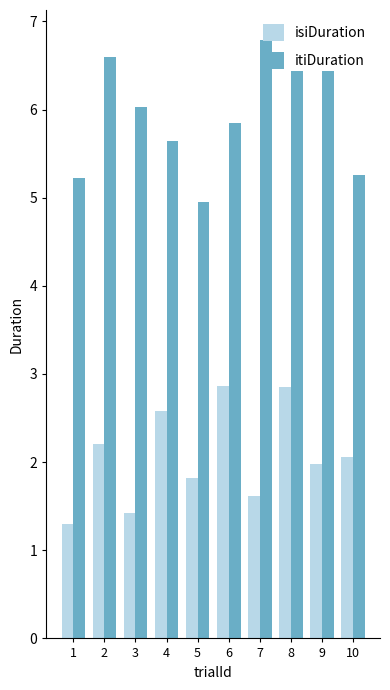

Where does the itiDuration series first go above 6?

2